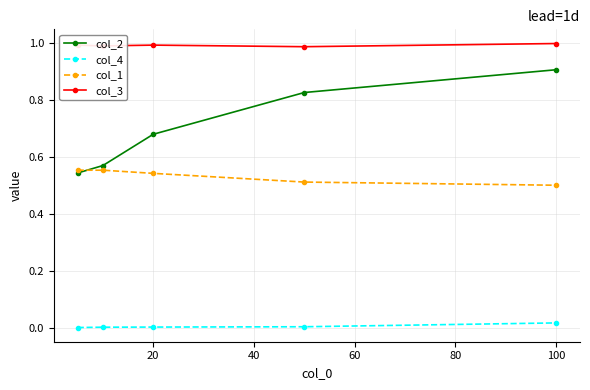

True or false: col_1 and col_3 cross at least once.

False